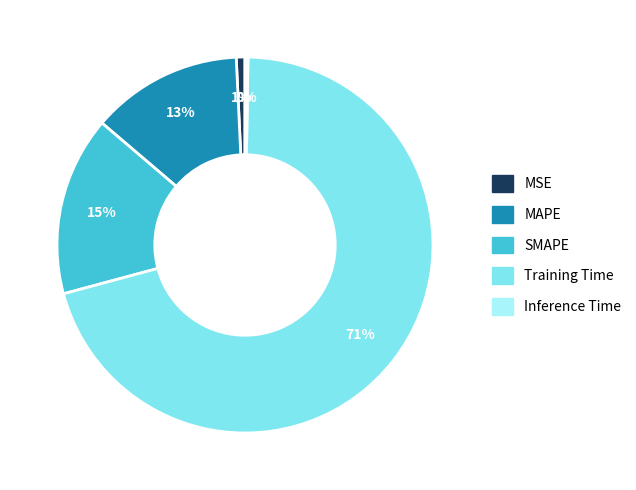

Is the sum of Training Time and SMAPE greater than half?

Yes